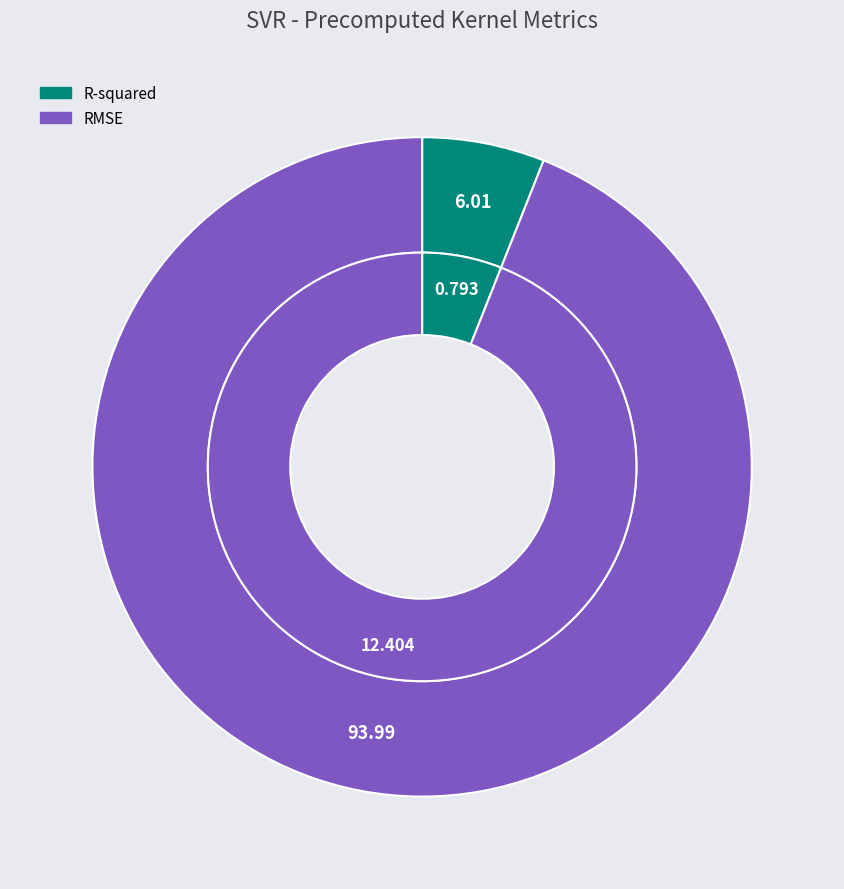

True or false: RMSE accounts for 94% of the total.

True